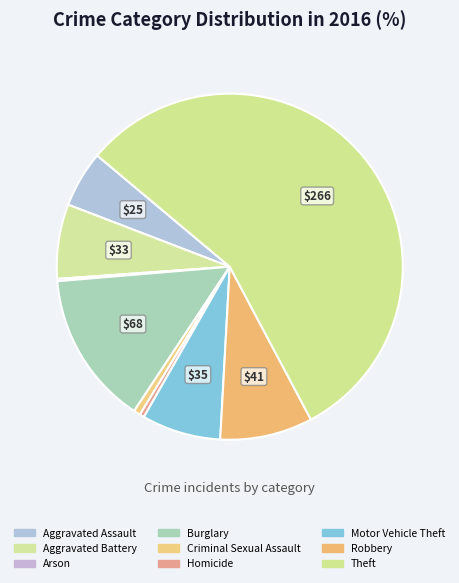

What is the majority slice?

Theft